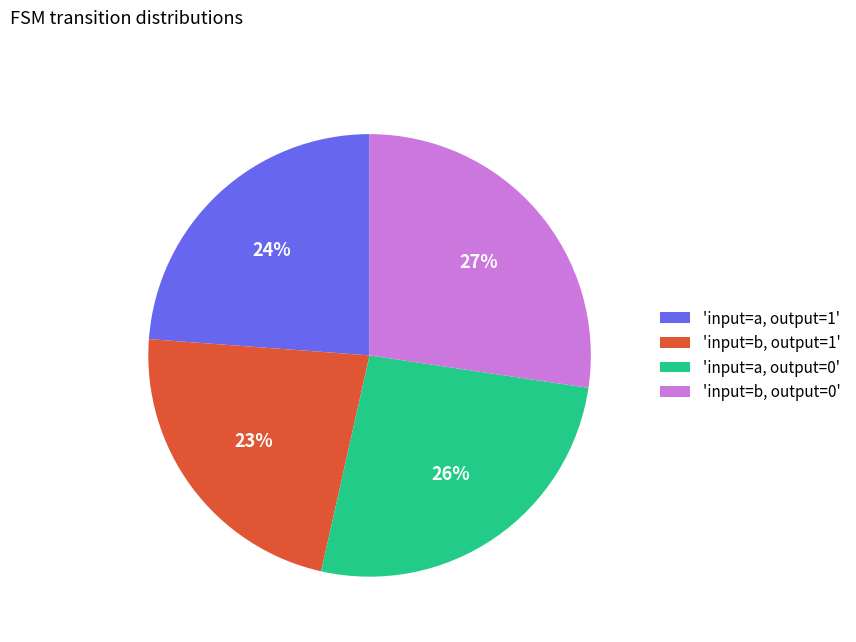

Count the number of slices in the pie.

4